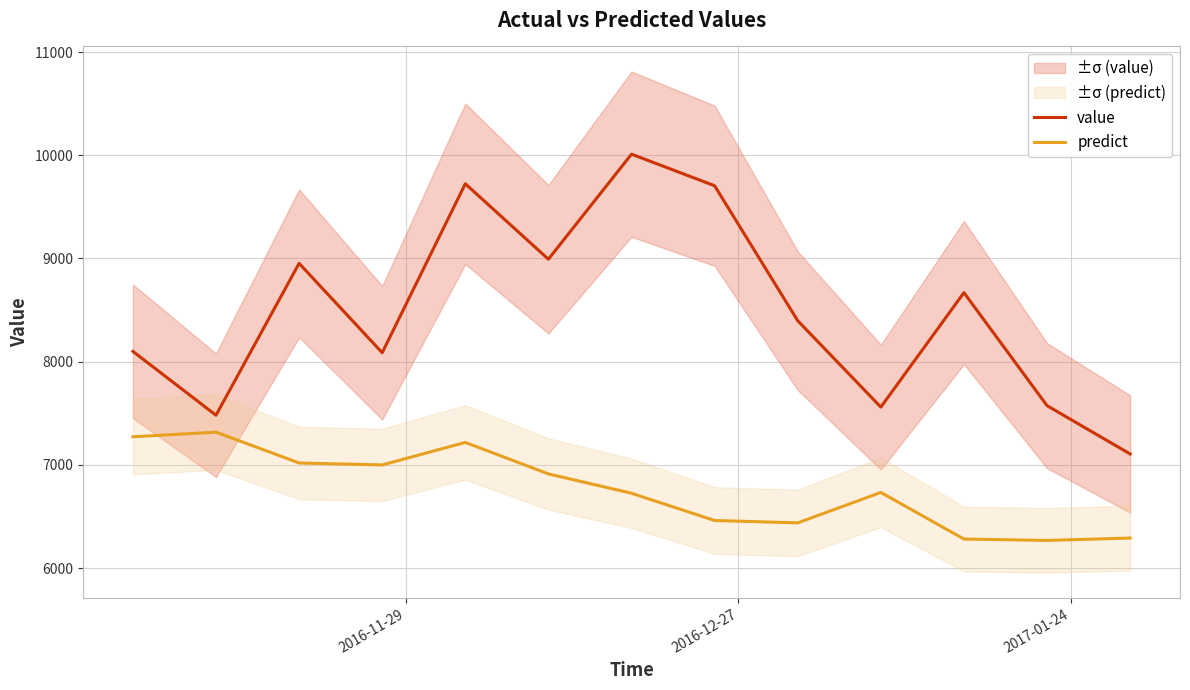

How many data points in value are less than 8397?

6